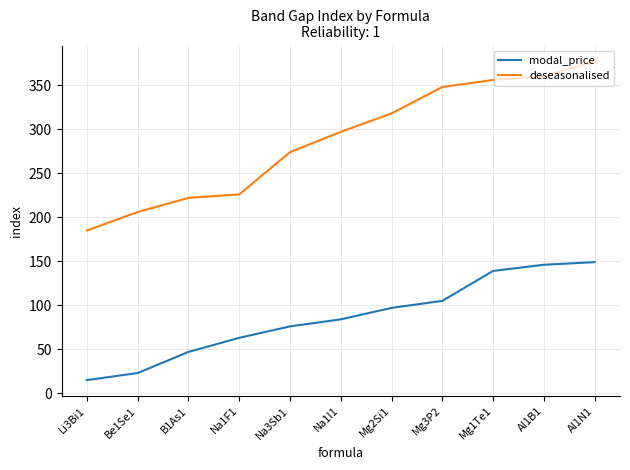

What is the minimum value shown in the chart?

15